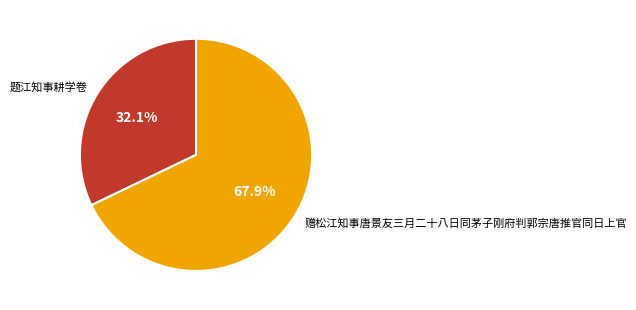

What is the ratio of the value at 题江知事耕学卷 to the value at 赠松江知事唐景友三月二十八日同茅子刚府判郭宗唐推官同日上官?

0.5